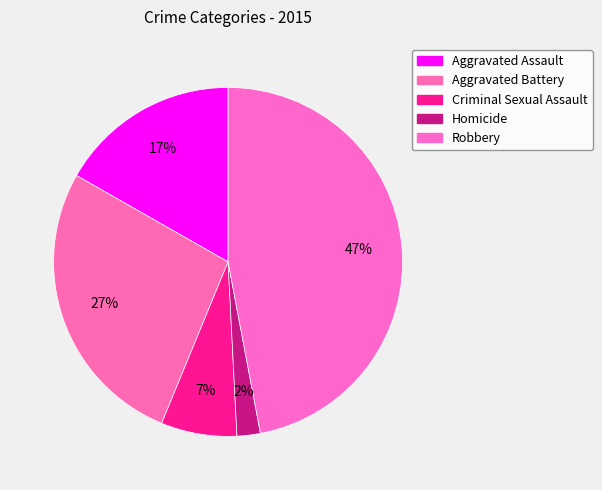

To the nearest percent, what is the difference between the largest and smallest slice percentages?

45%